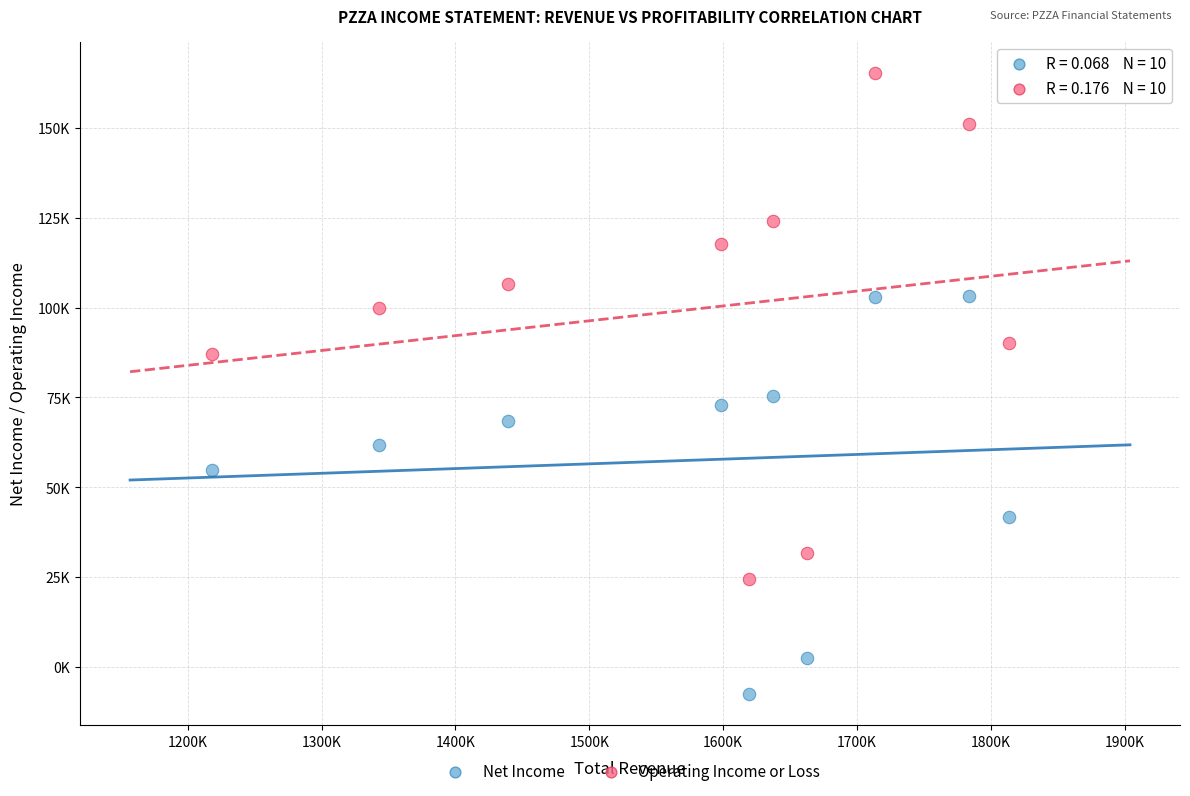

What are all the series names shown in the legend?

Net Income, Operating Income or Loss